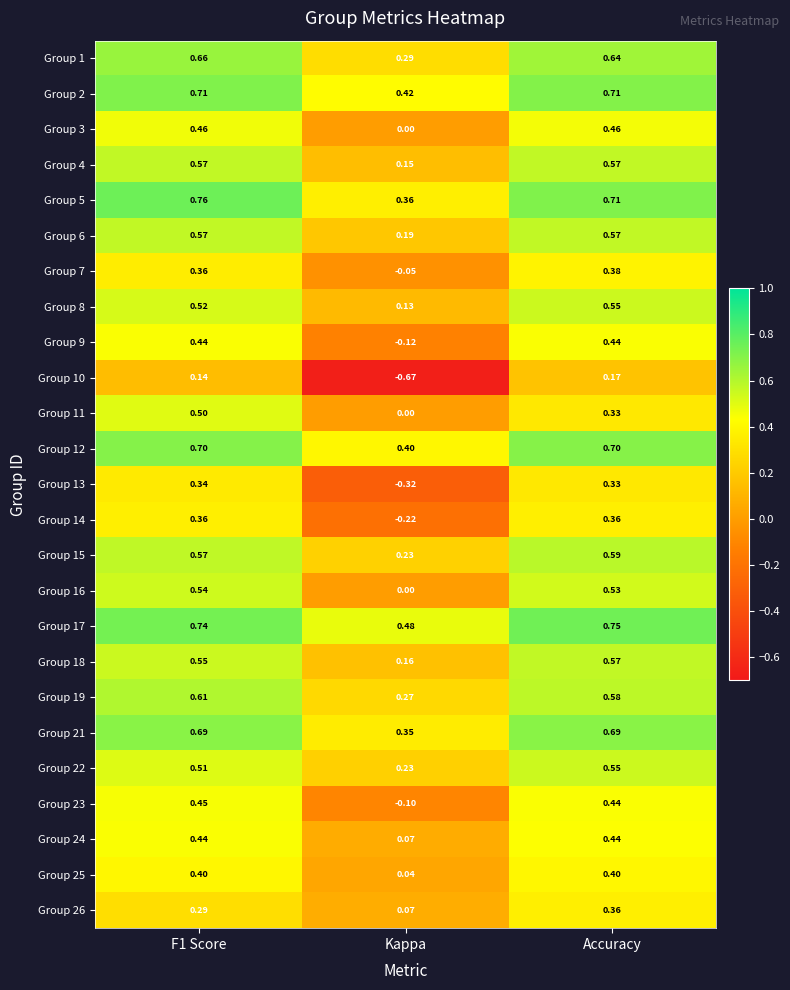

Is the value of Group 11 at Accuracy greater than the value of Group 8 at Accuracy?

No